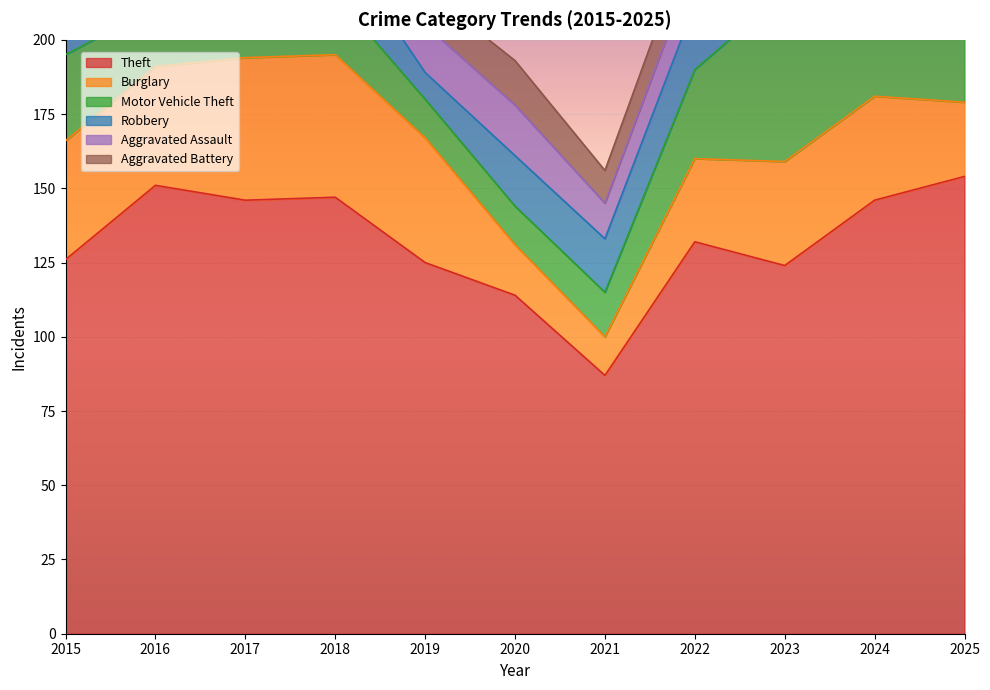

In Theft, how many points are higher than both neighbors (excluding endpoints)?

3